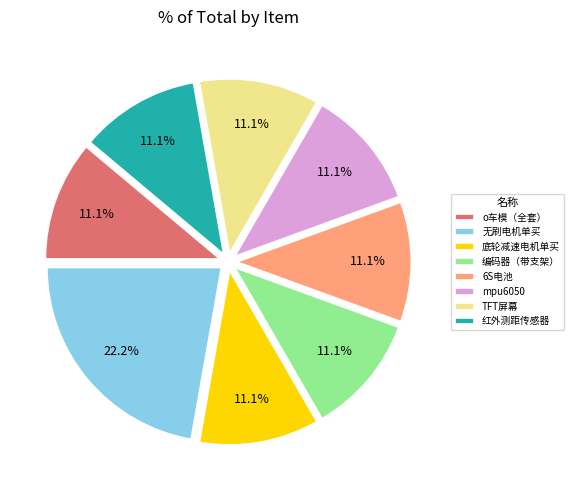

Is there a majority slice in this chart?

No